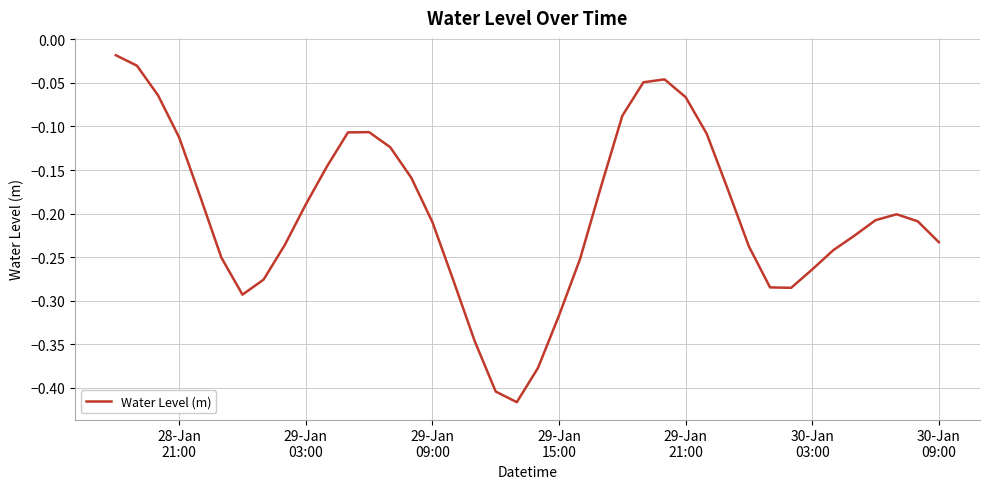

How many lines are shown in the chart?

1